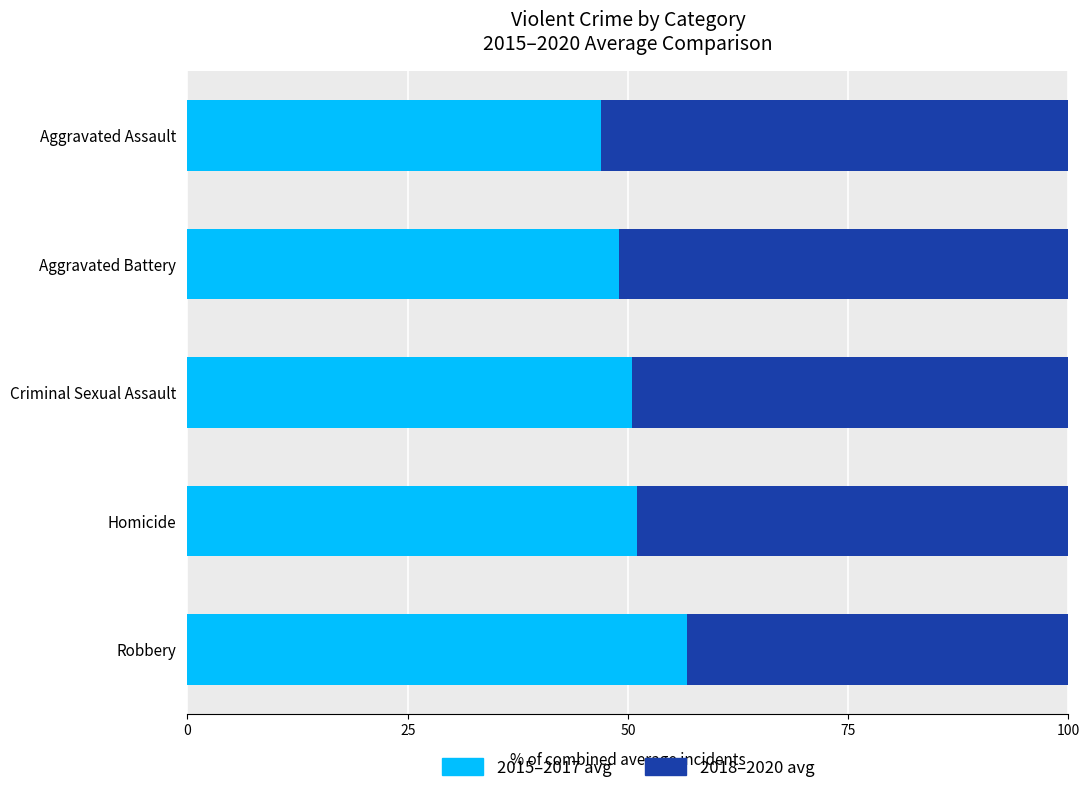

Count the number of categories in the chart.

5